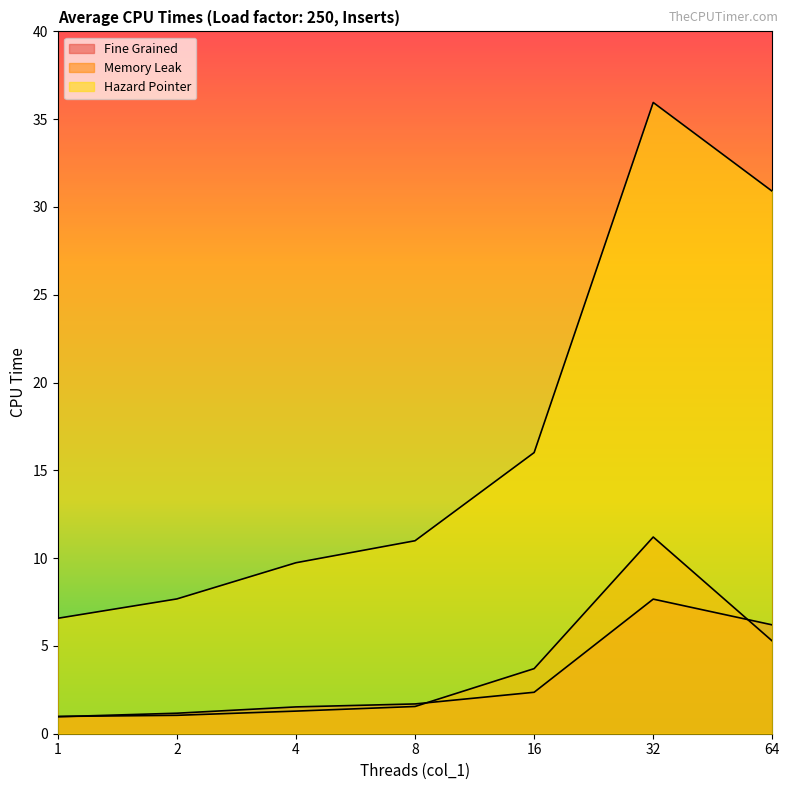

Reading left to right, extract all data points from this chart.

Fine Grained: 1.0	1.2	1.5	1.7	2.4	7.7	6.2
Memory Leak: 1.0	1.0	1.3	1.6	3.7	11.2	5.3
Hazard Pointer: 6.6	7.7	9.7	11.0	16.0	36.0	30.9